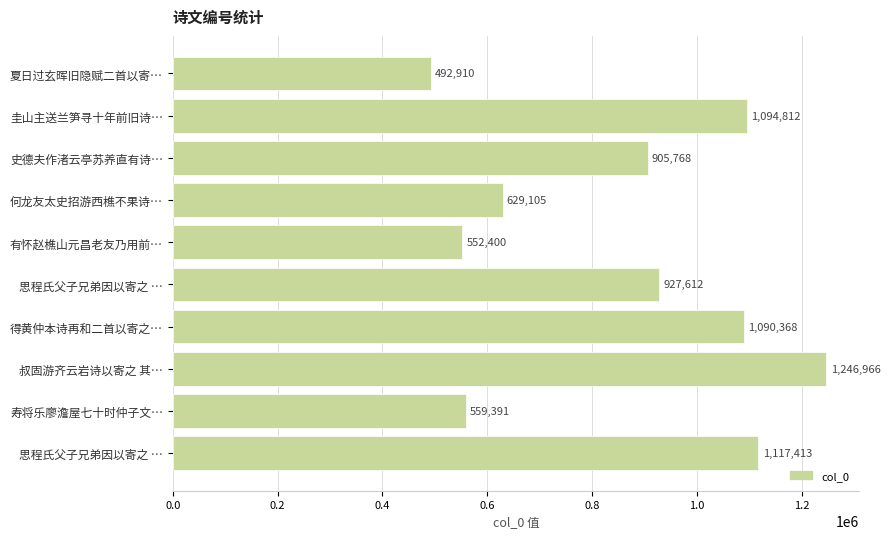

What is the average value?

861674